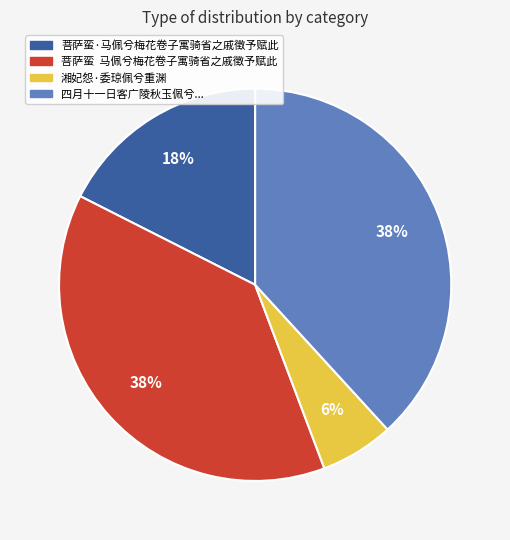

Is there a majority slice in this chart?

No